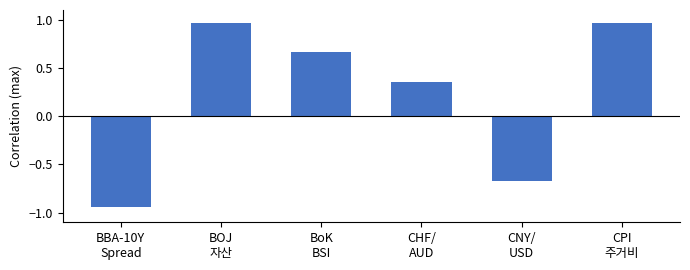

What is the sum of all values?

1.3